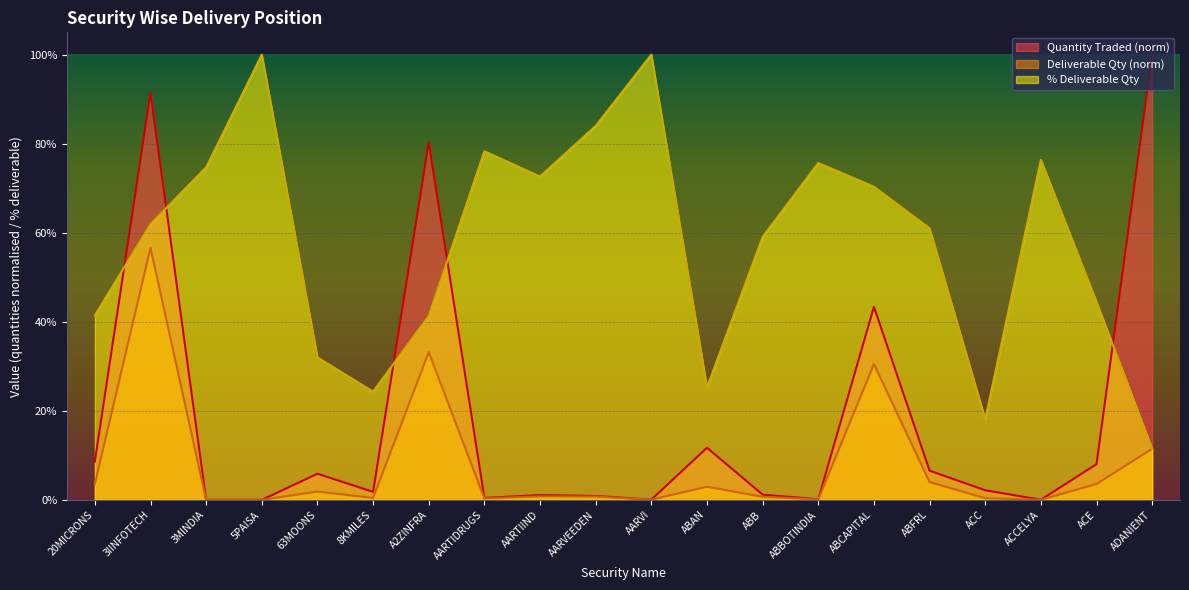

What is the total value across all series at A2ZINFRA?

154.8